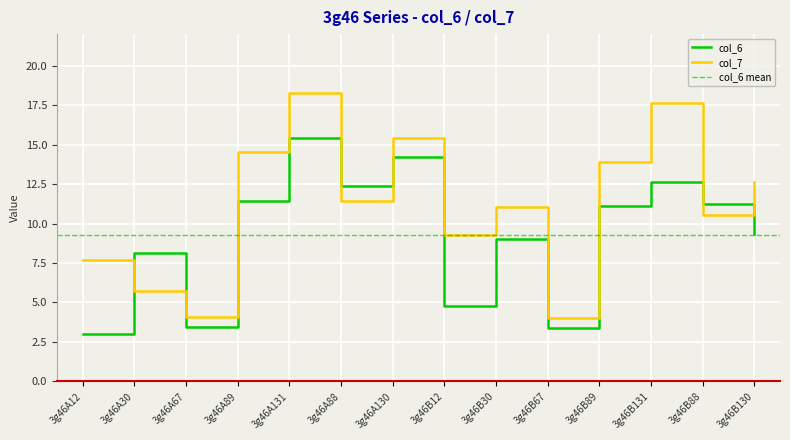

Which has a higher value, 3g46A131 or 3g46A89?

3g46A131